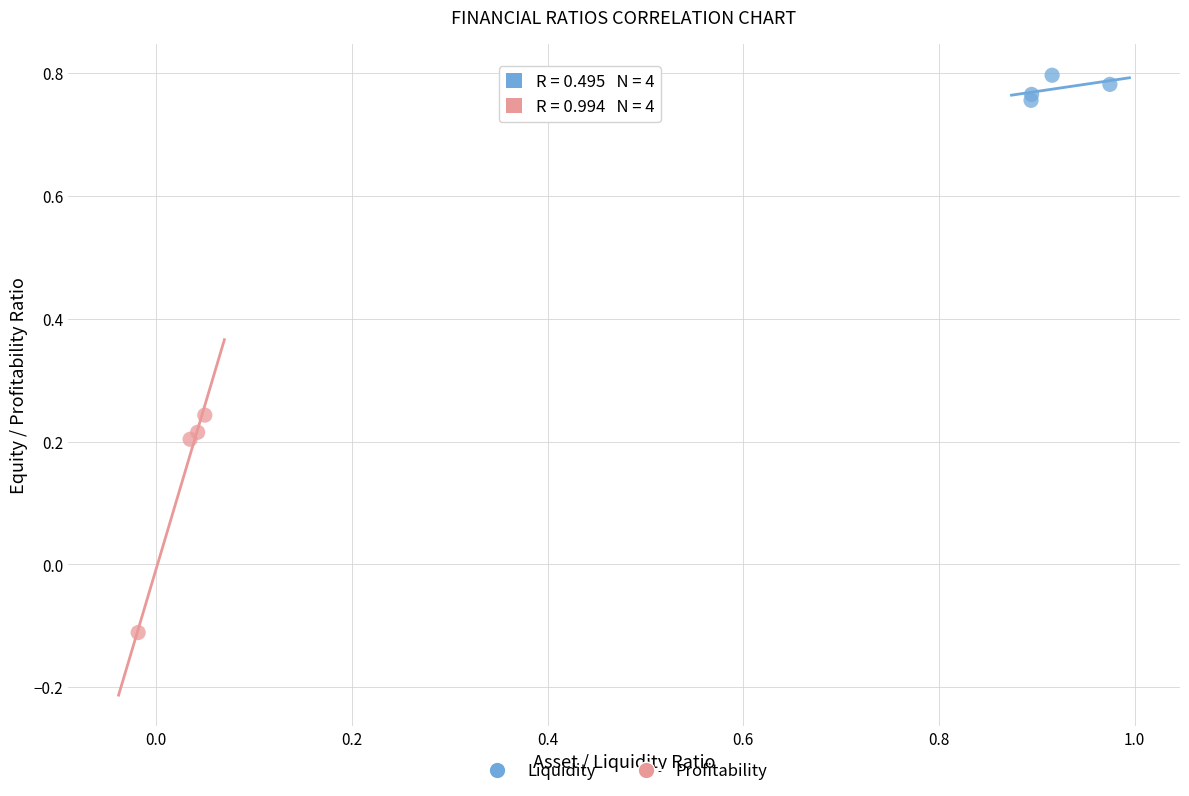

Which series contains the highest Y value?

Liquidity